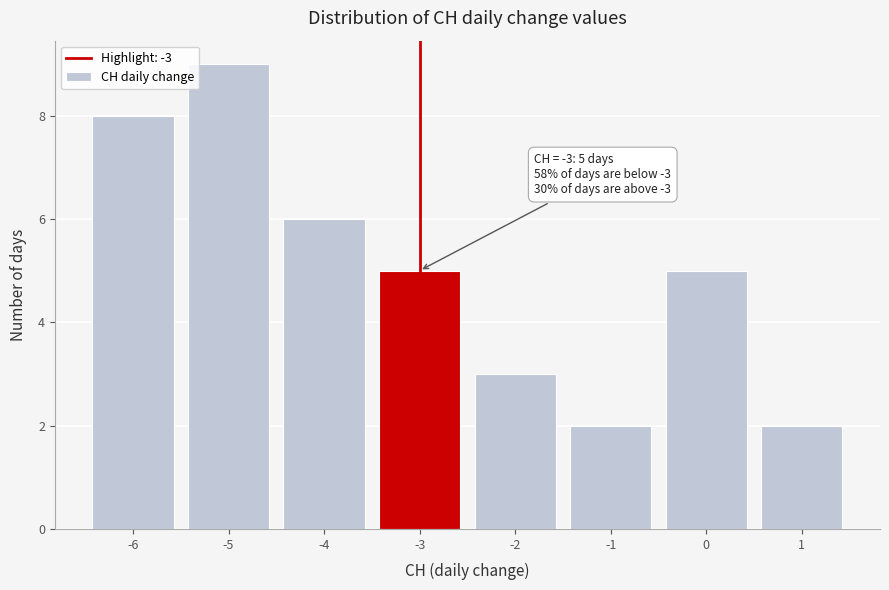

Over which range of the x-axis is the bar tallest?

-5.5 to -4.5